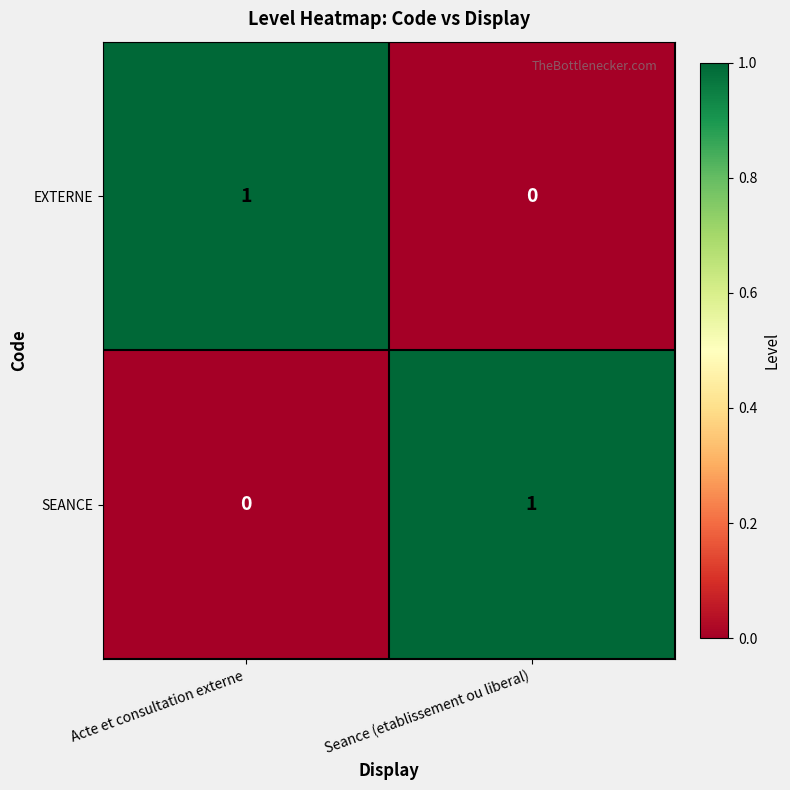

What is the total value across all series at Acte et consultation externe?

1